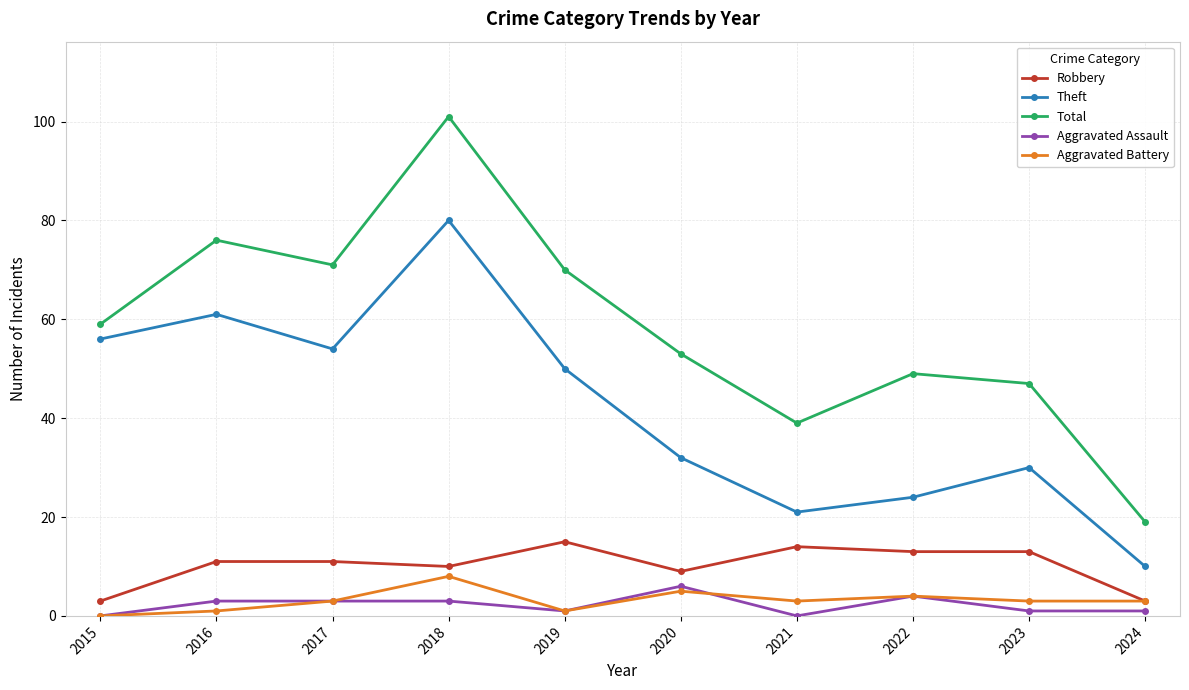

Between 2018 and 2022, which series saw the biggest shift?

Theft